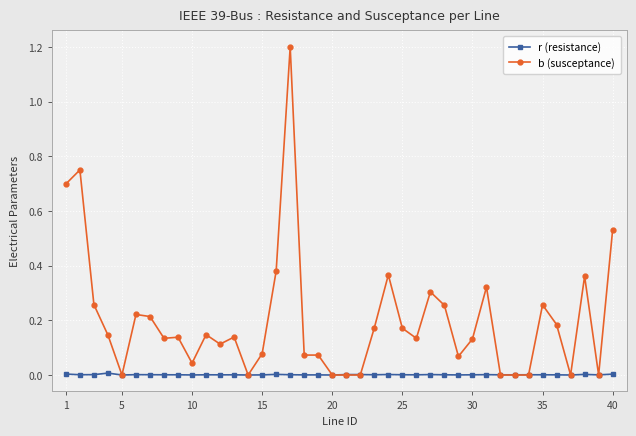

What is the maximum value for b (susceptance)?

1.2